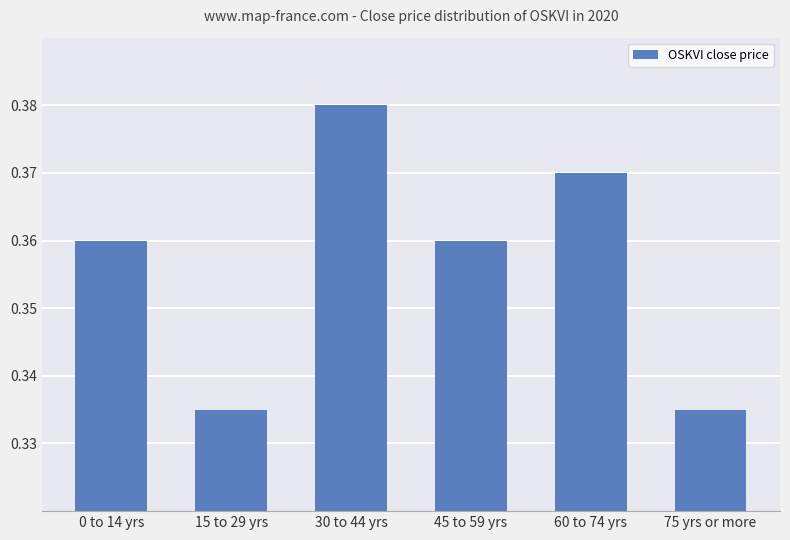

True or false: the data shows 0.5 at 0 to 14 yrs.

False